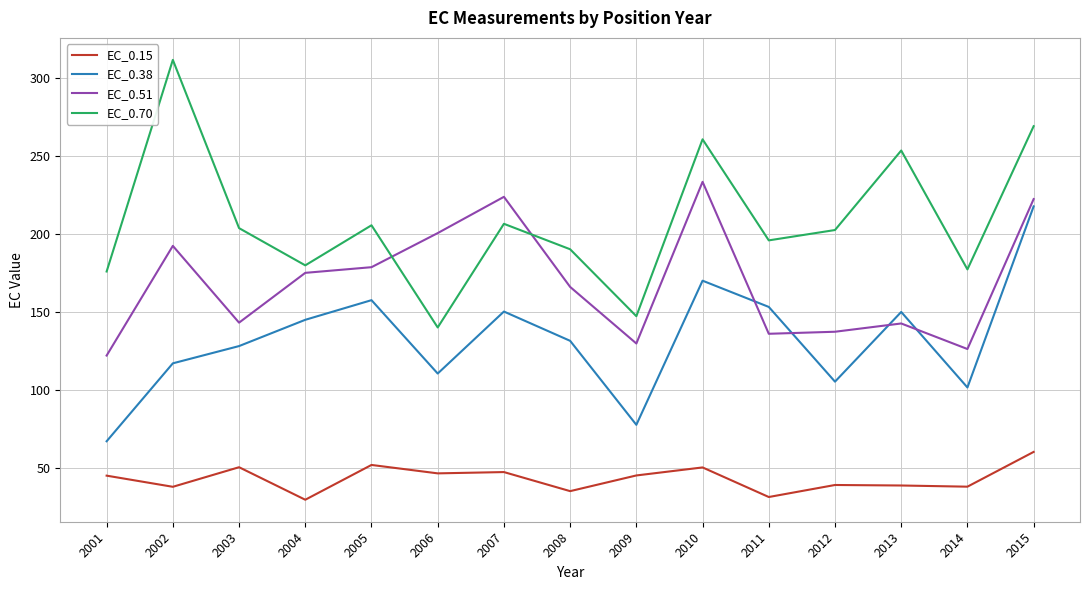

What is the total value across all series at 2006?

497.6